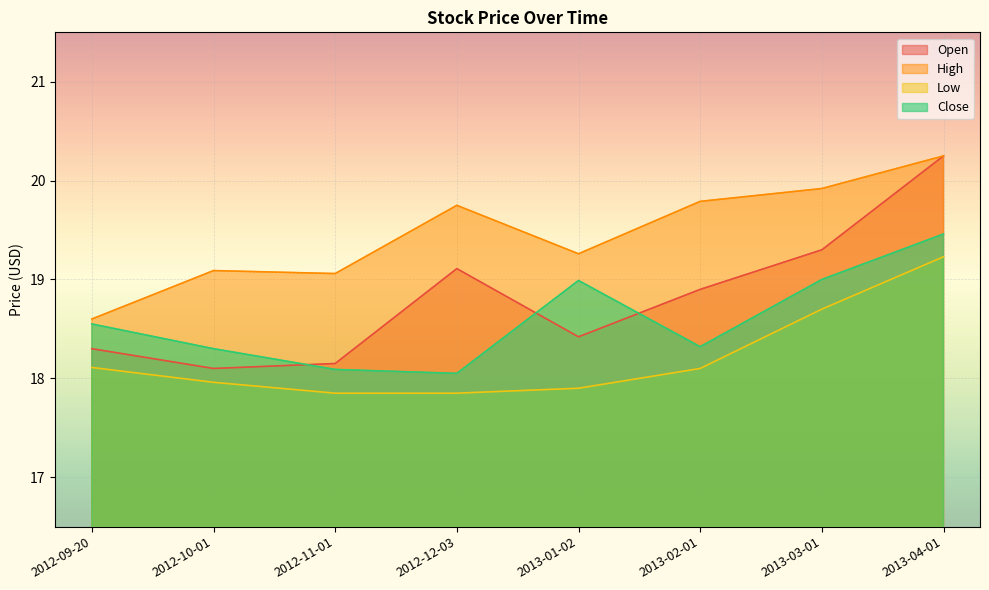

Which series has the largest range (max minus min)?

Open